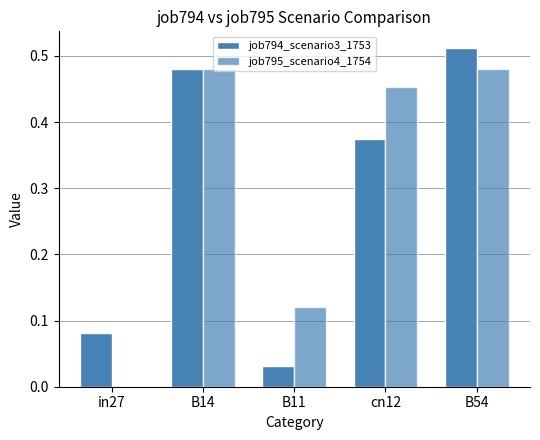

Where is job795_scenario4_1754 nearest to the value 0?

in27